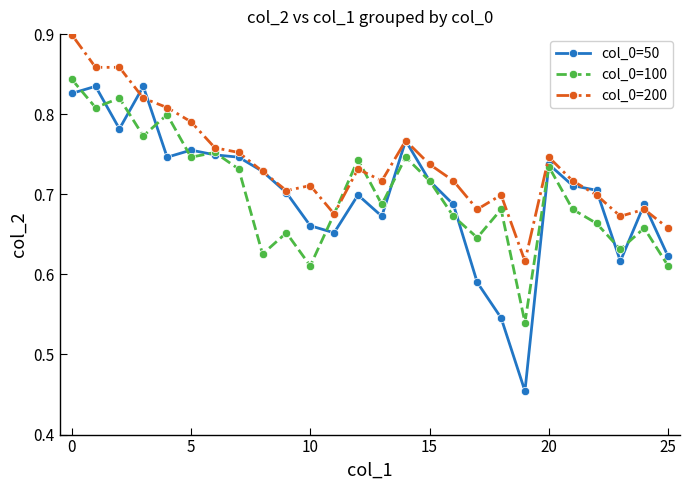

List the series in order of their peak value, highest first.

col_0=200, col_0=100, col_0=50